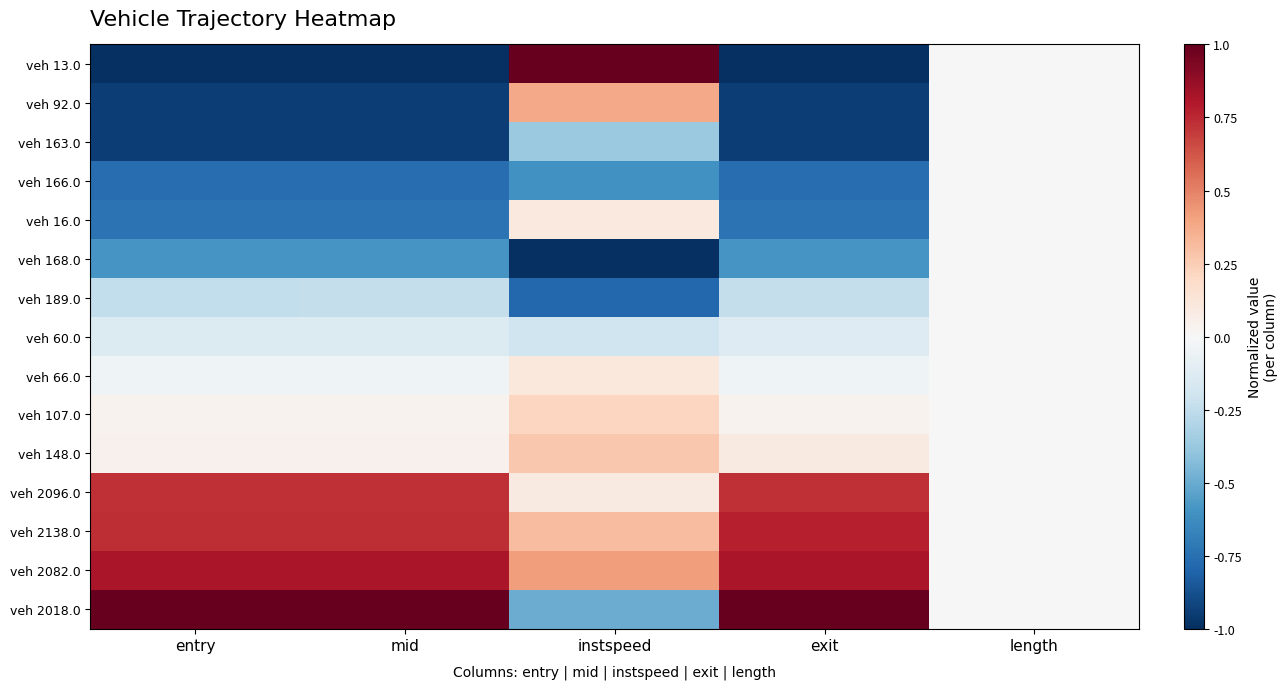

Which has a higher value, mid or length?

length